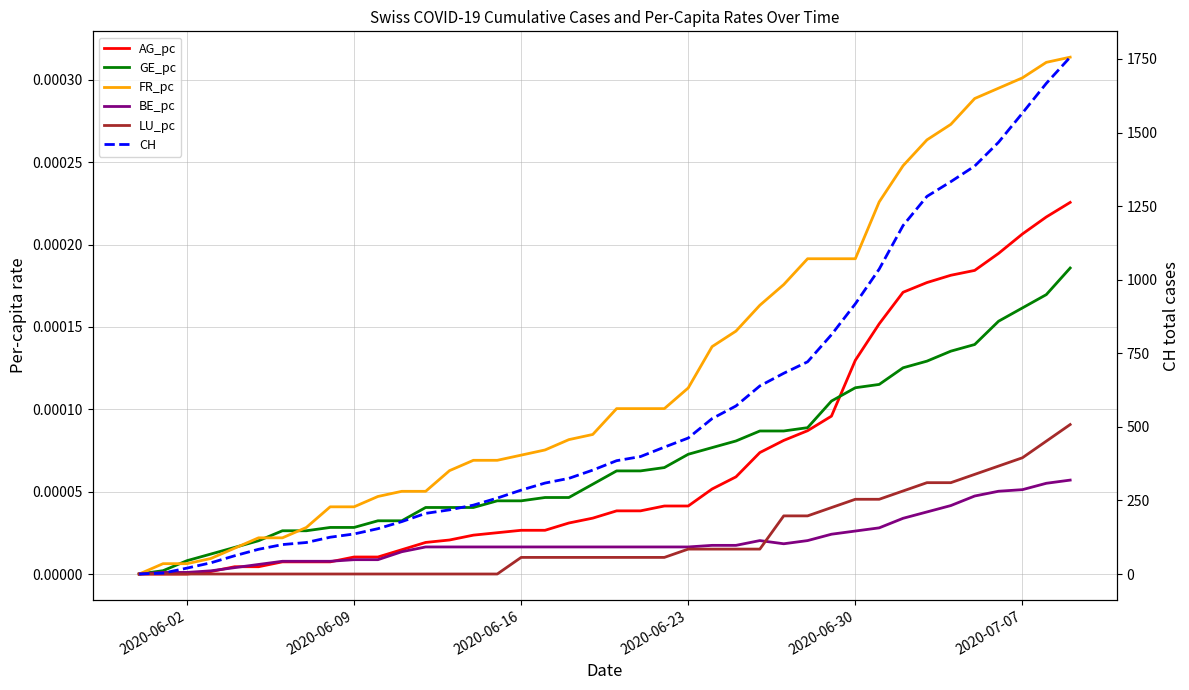

Which series has the largest total across all categories?

CH